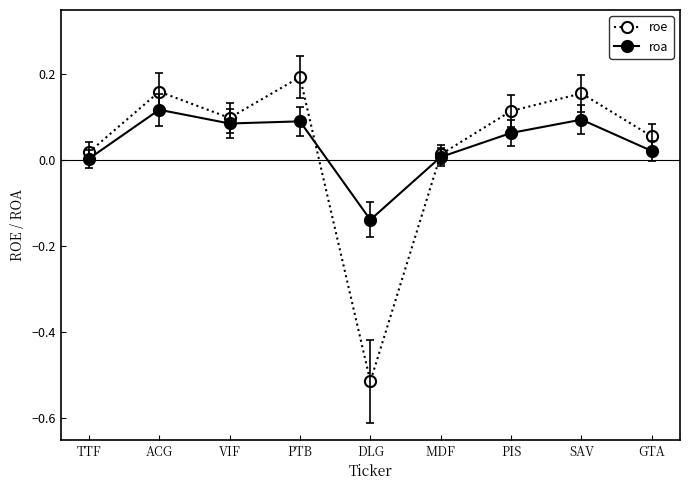

List the series in order of their peak value, lowest first.

roa, roe